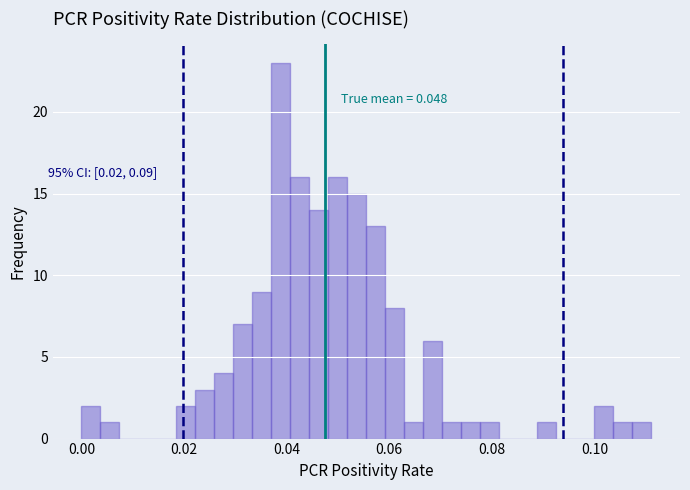

Around what value on the x-axis is the tallest bar? Give the approximate position of its centre, as read against the axis.

0.038